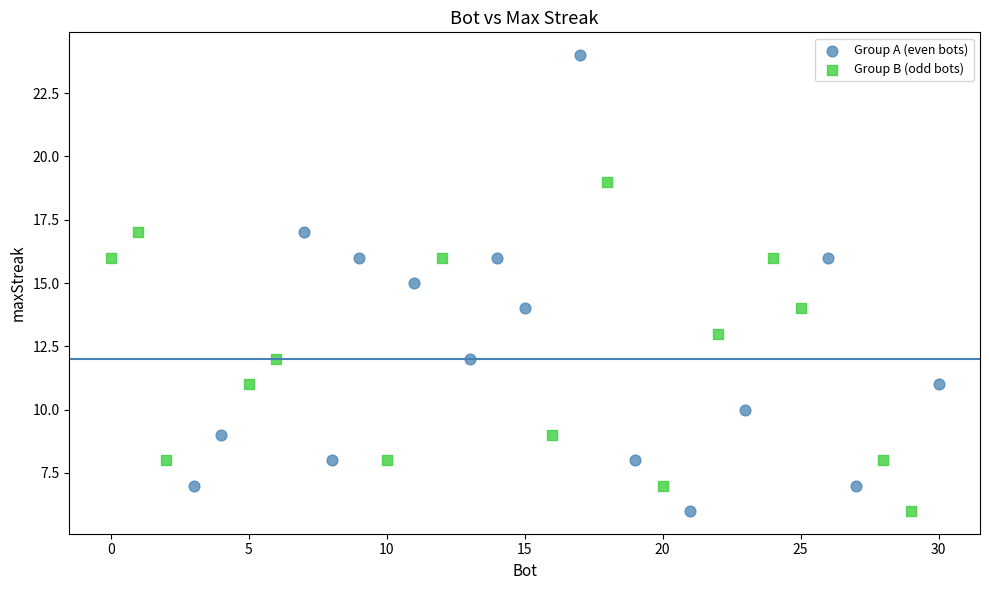

Which series has the largest Y range (max minus min)?

Group A (even bots)